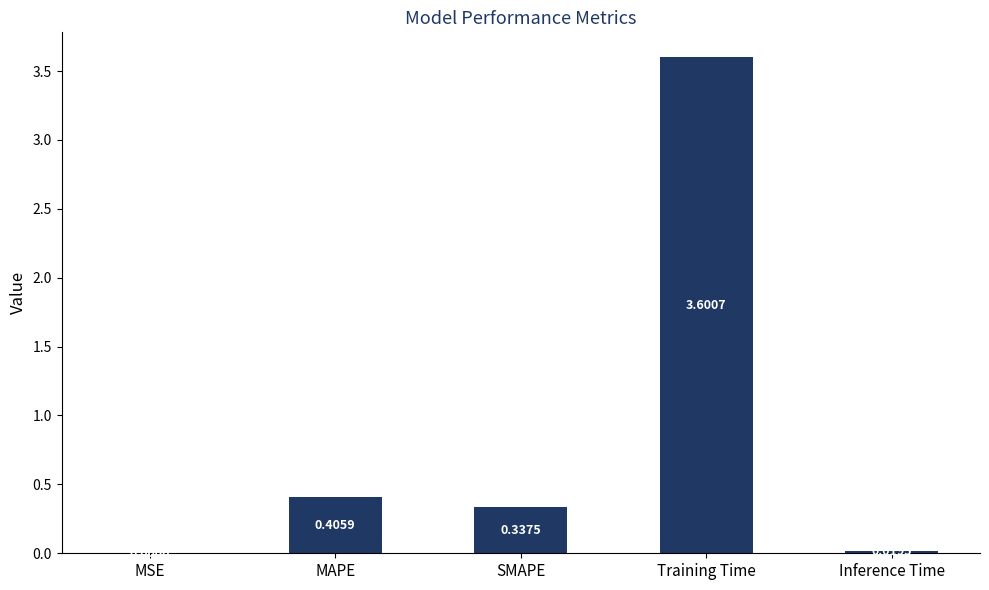

At which category does the chart reach its peak across all series?

Training Time